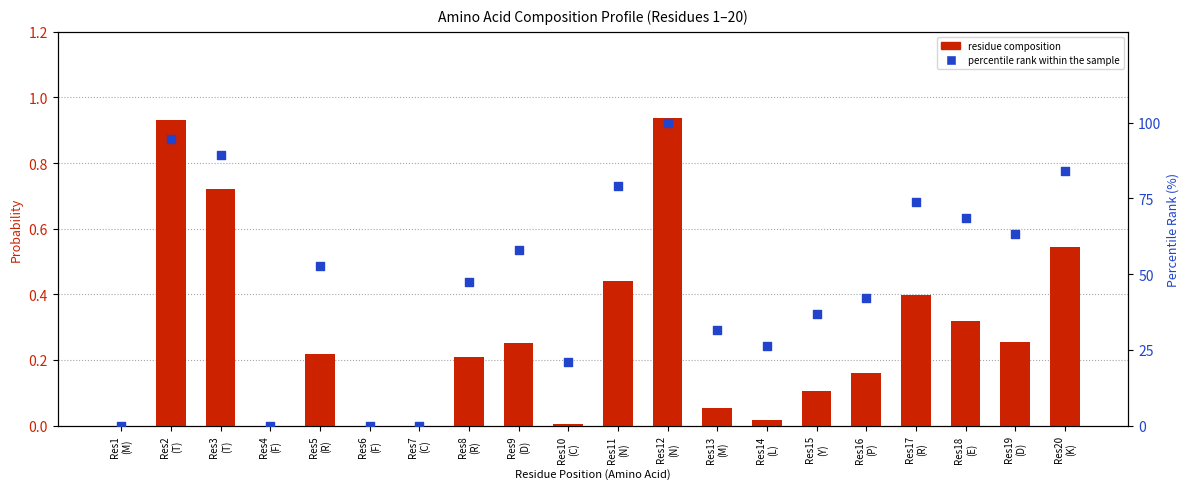

At how many categories does at least one series exceed 71?

6